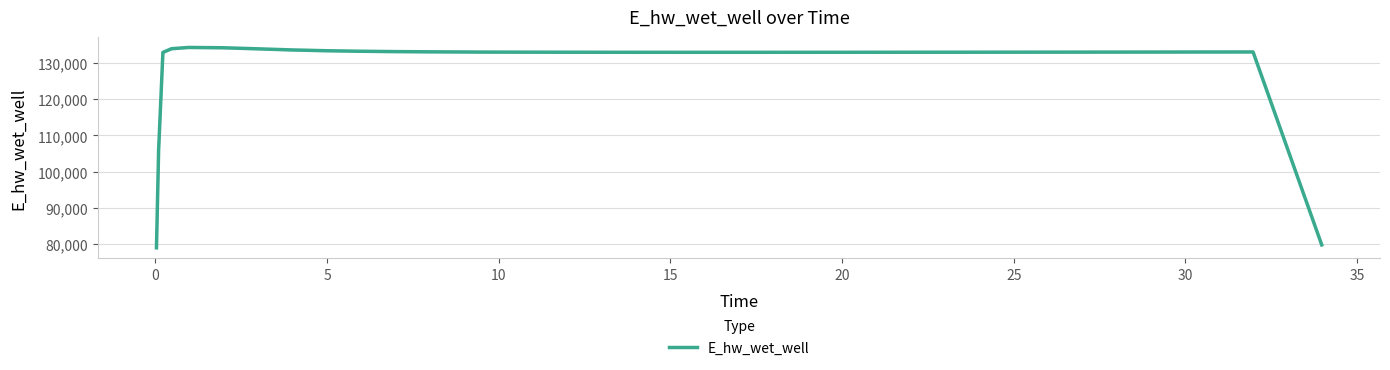

What is the lowest value of the E_hw_wet_well series?

79010.0